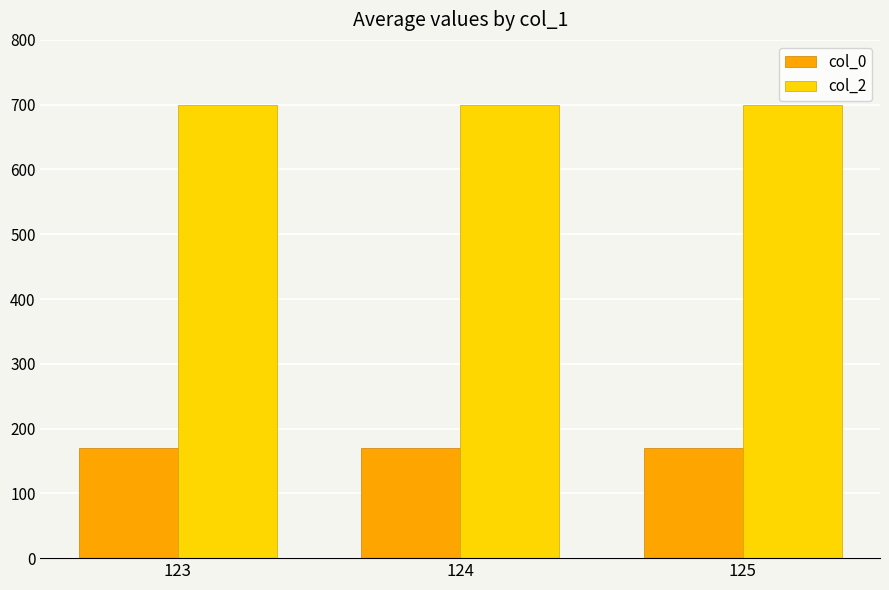

What is the greatest value displayed?

700